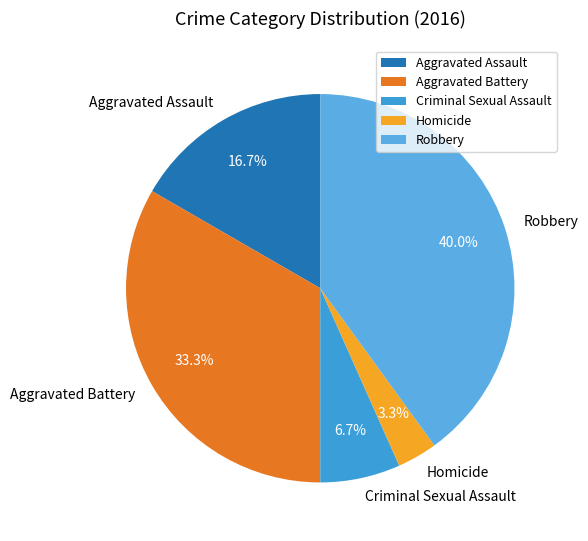

How many segments does this pie chart have?

5